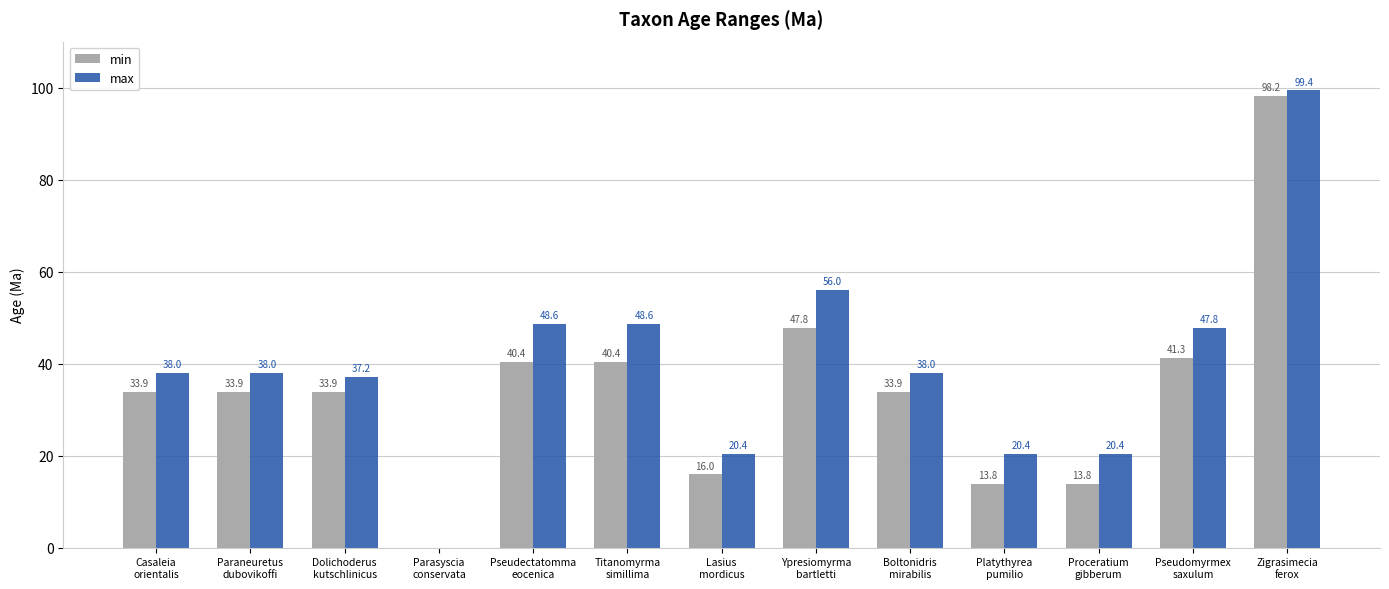

Which category has the highest value in the max series?

Zigrasimecia
ferox